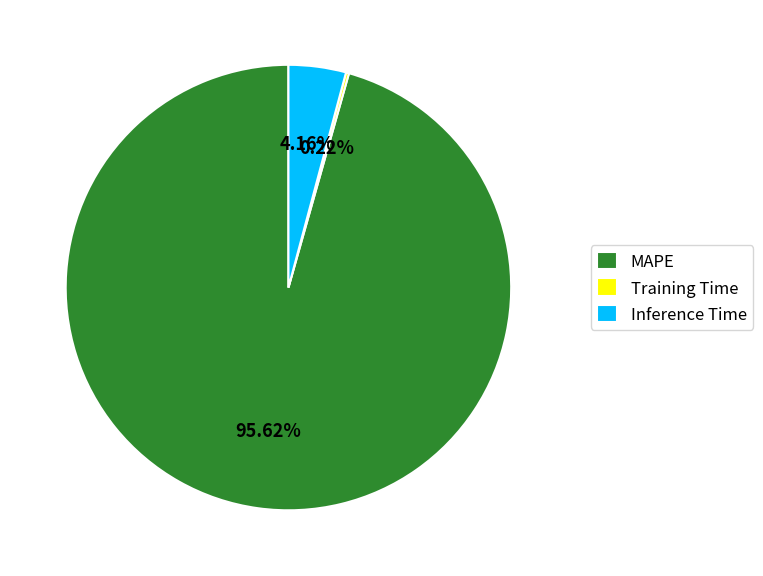

Does any single category account for the majority?

Yes